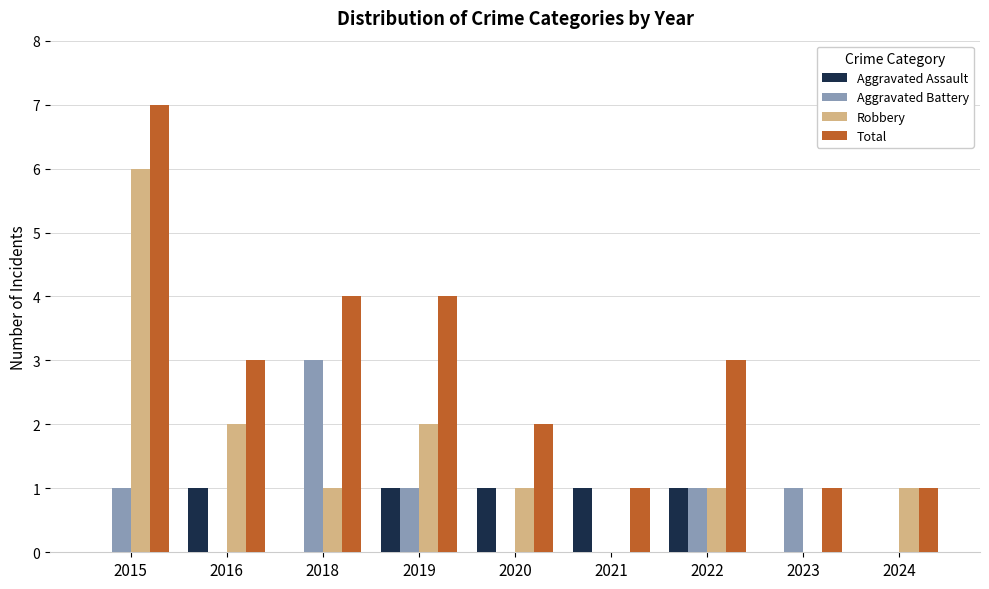

Reading right to left, what are all the values shown in this chart?

Aggravated Assault: 0	0	1	1	1	1	0	1	0
Aggravated Battery: 0	1	1	0	0	1	3	0	1
Robbery: 1	0	1	0	1	2	1	2	6
Total: 1	1	3	1	2	4	4	3	7